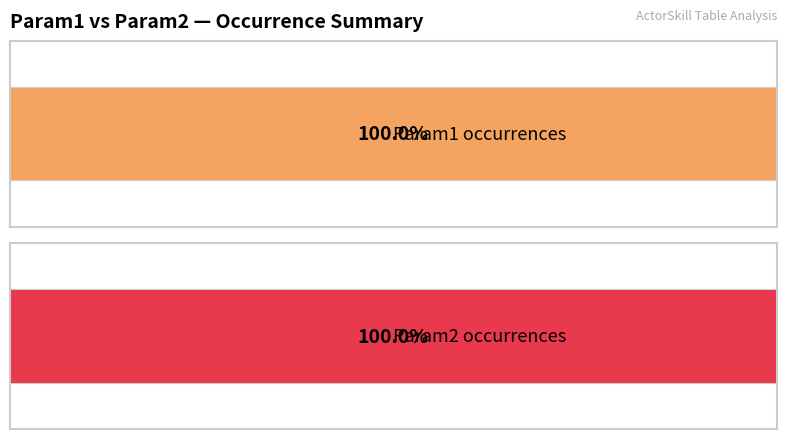

At how many categories does at least one series exceed 8?

1